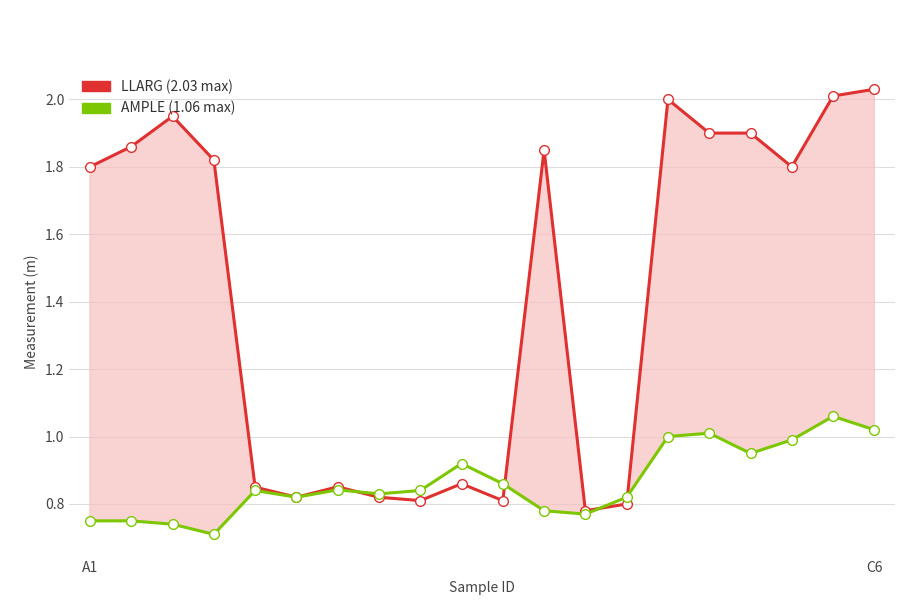

The value of LLARG at 16 is 1.2. True or false?

False